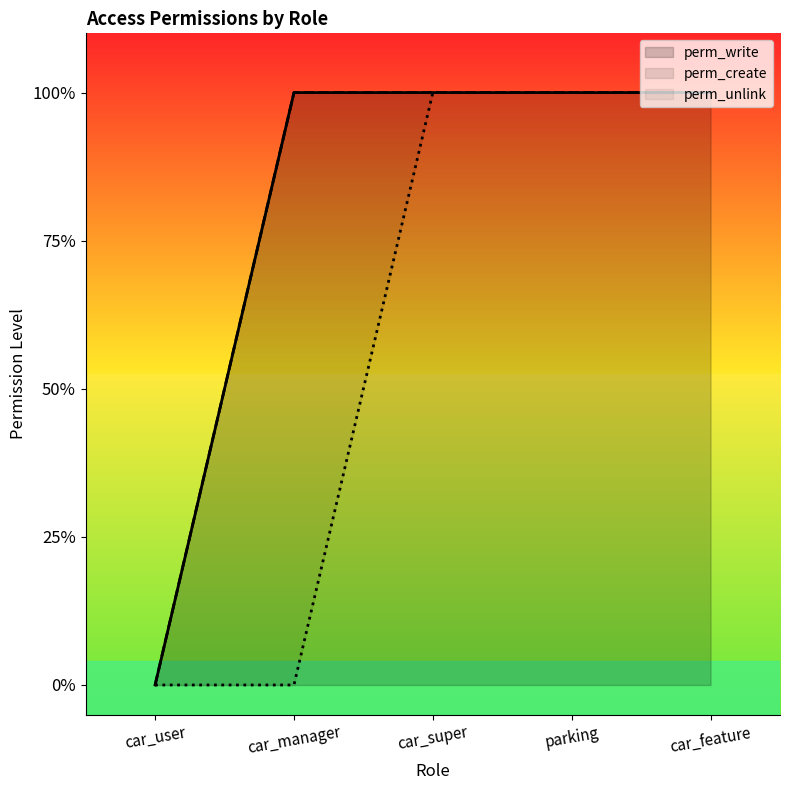

What is the greatest value displayed?

1